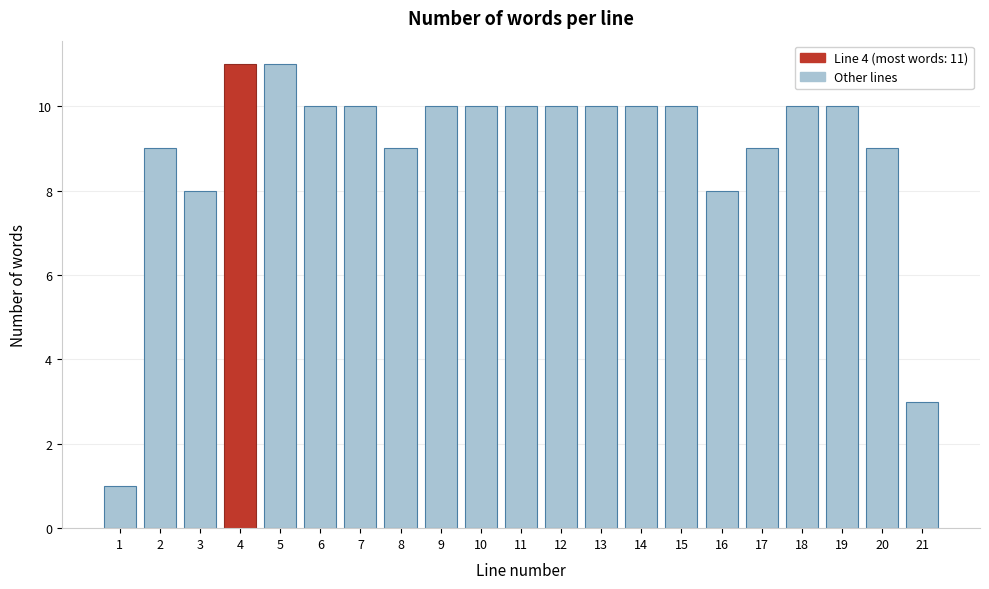

Reading left to right, extract all data points from this chart.

1	9	8	11	11	10	10	9	10	10	10	10	10	10	10	8	9	10	10	9	3